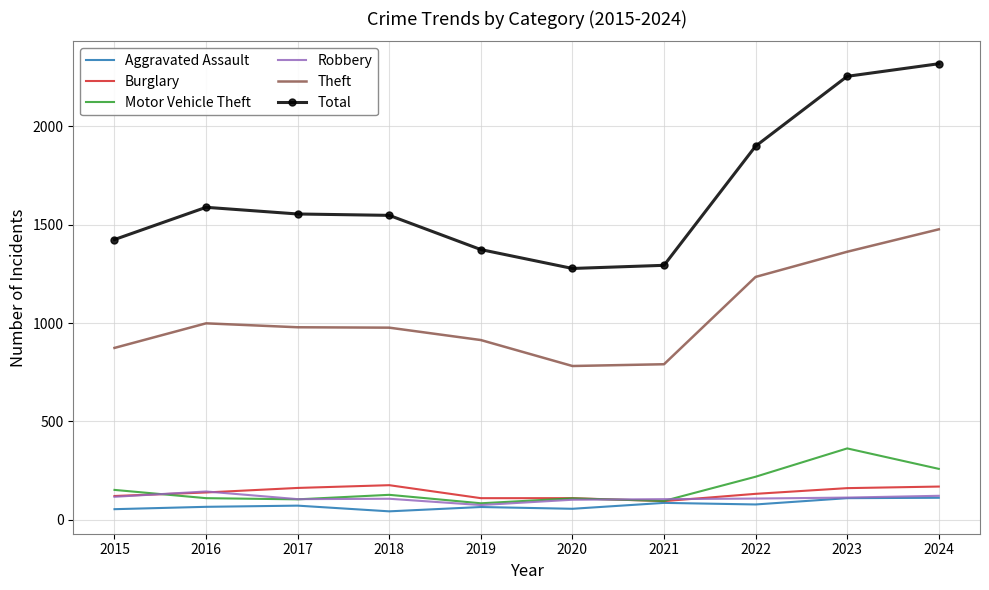

What is the greatest value displayed?

2319